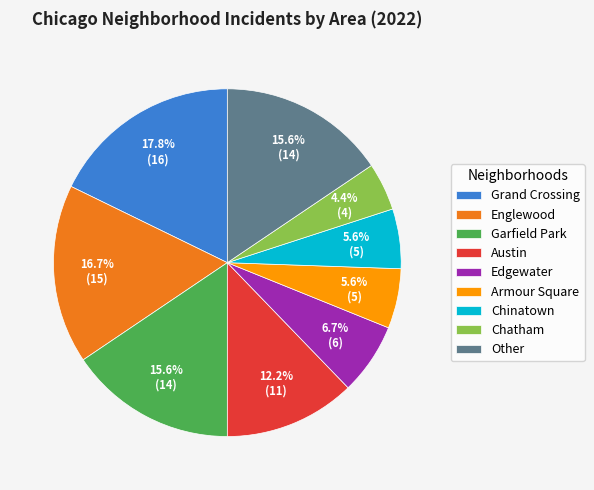

What portion of the pie excludes Garfield Park?

84.4%